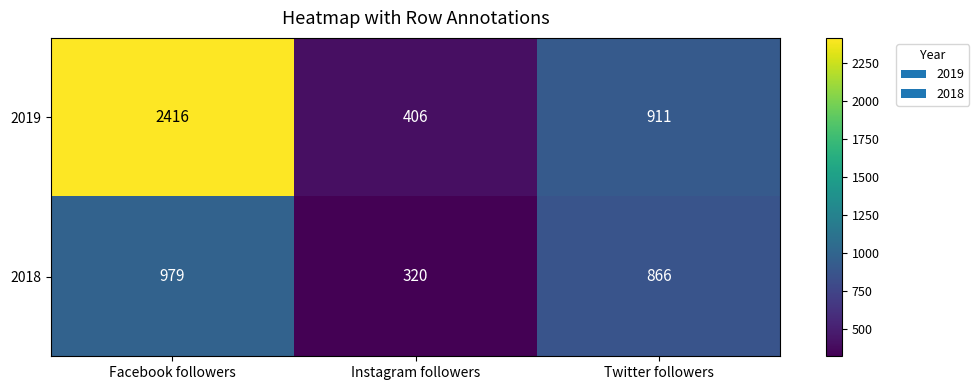

Reading left to right, list all the values displayed in this chart.

2019: Facebook followers=2416	Instagram followers=406	Twitter followers=911
2018: Facebook followers=979	Instagram followers=320	Twitter followers=866